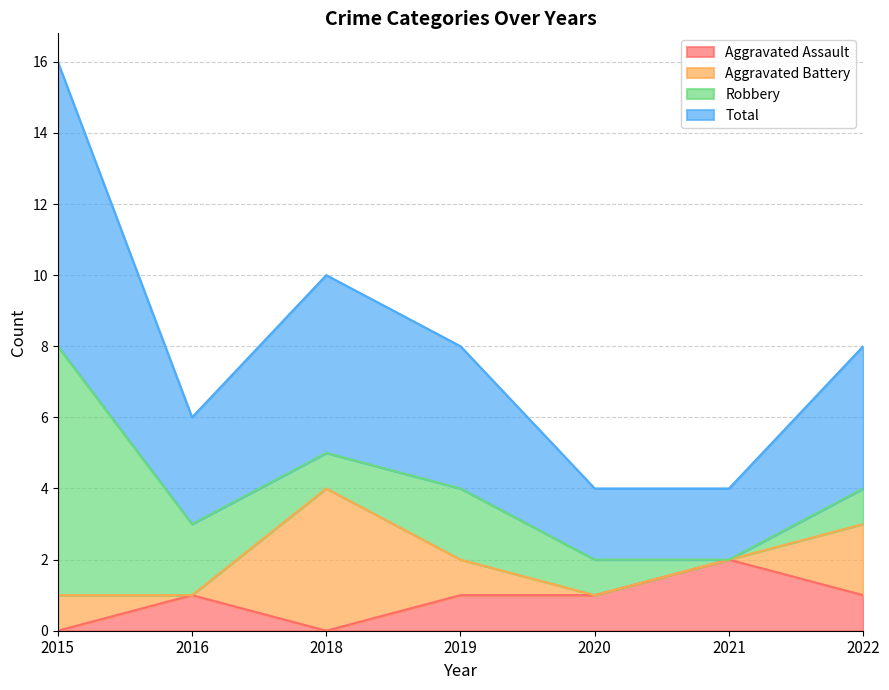

How many values in the Total series exceed 4?

2